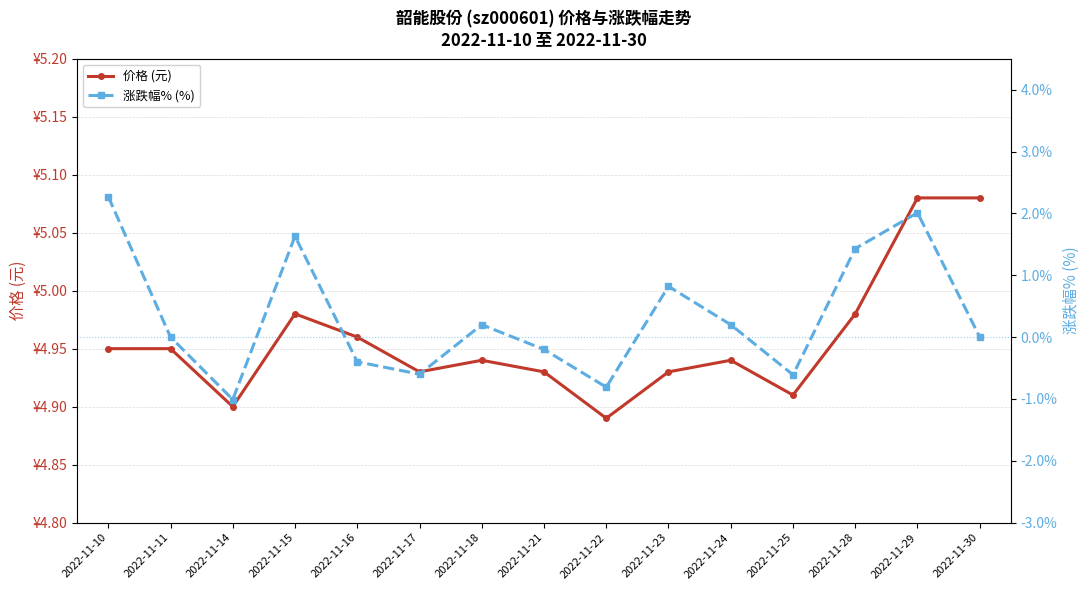

At which label is 价格 (元) closest to 4?

2022-11-22